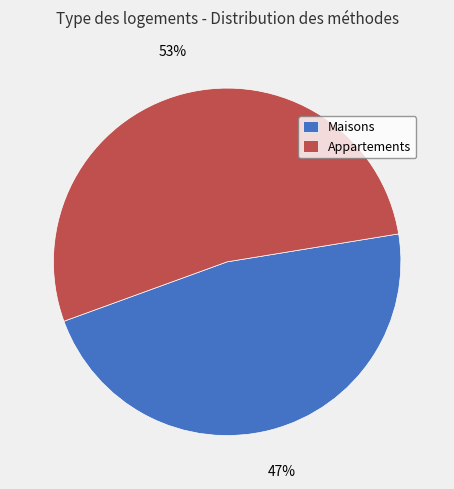

Which slice is the smallest?

Maisons